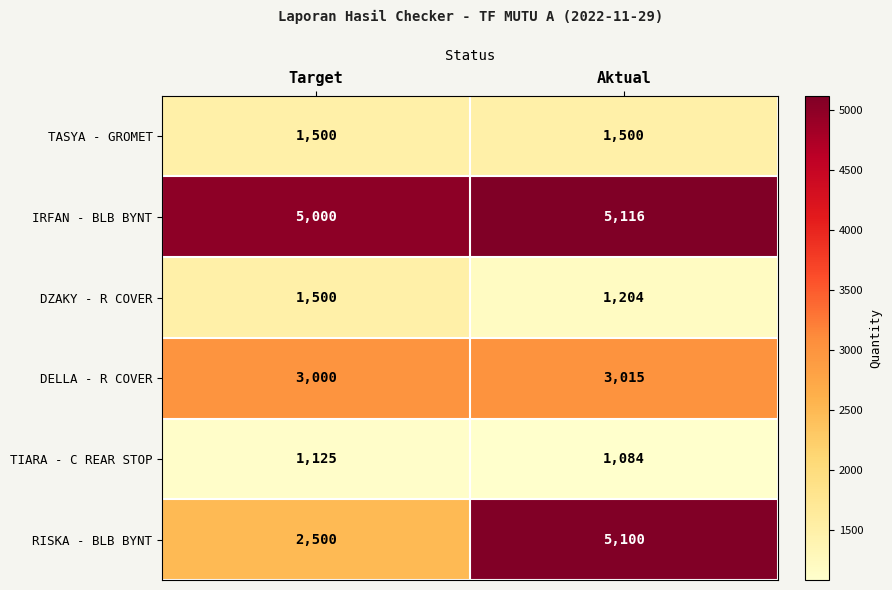

Reading left to right, transcribe all the data shown in this chart.

TASYA - GROMET: Target=1500	Aktual=1500
IRFAN - BLB BYNT: Target=5000	Aktual=5116
DZAKY - R COVER: Target=1500	Aktual=1204
DELLA - R COVER: Target=3000	Aktual=3015
TIARA - C REAR STOP: Target=1125	Aktual=1084
RISKA - BLB BYNT: Target=2500	Aktual=5100